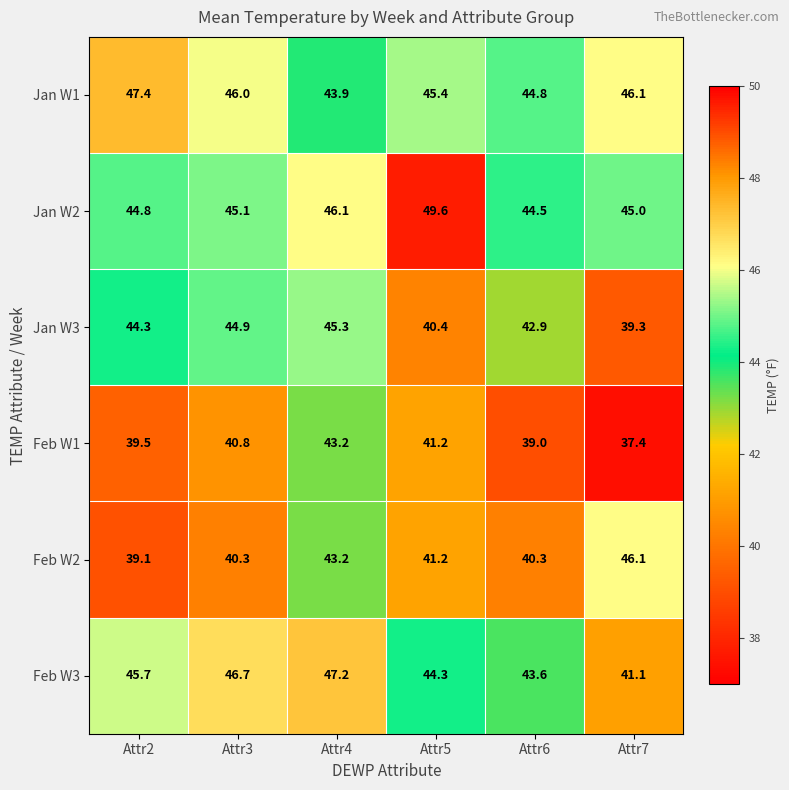

What is the difference between the second highest and second lowest values in the Jan W1 series?

1.3